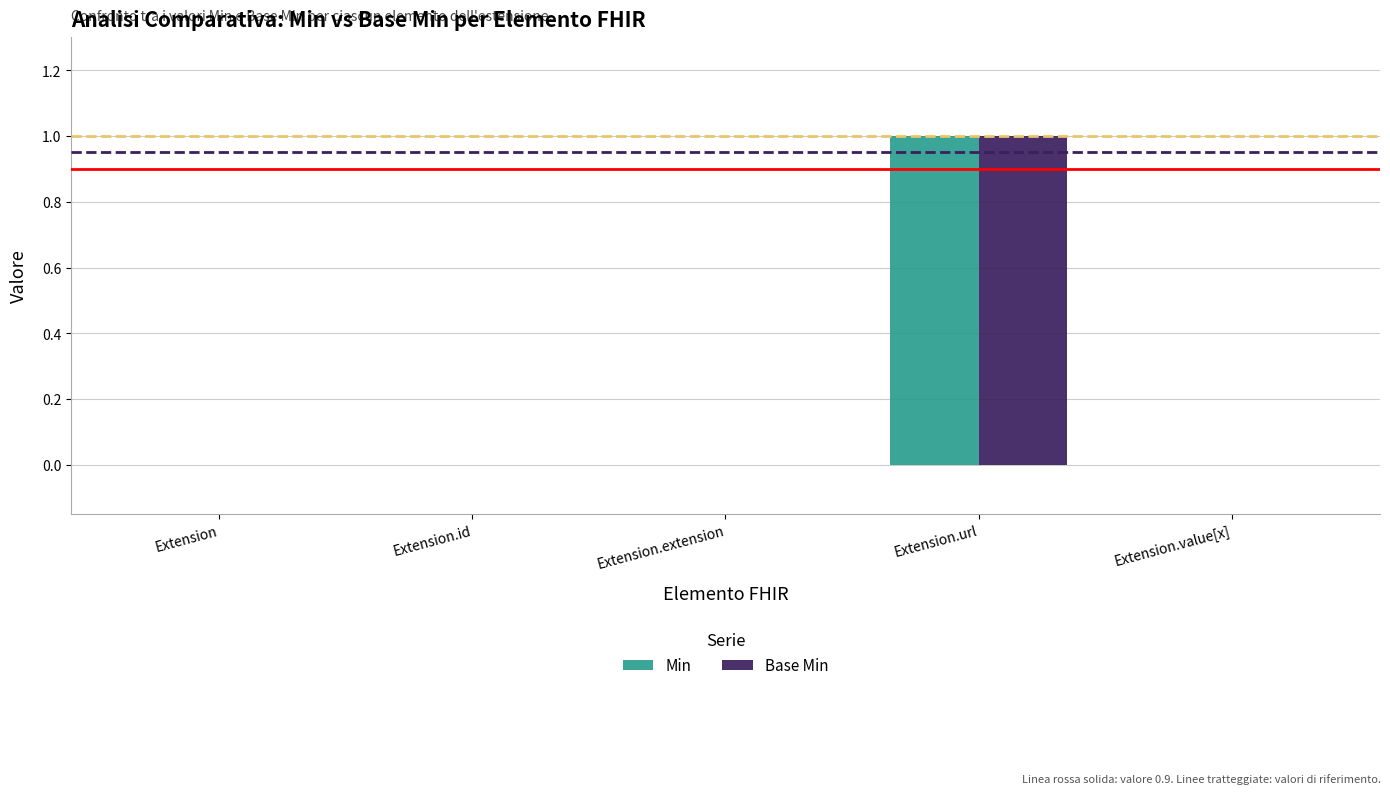

Are the bars grouped side by side (vs. stacked)?

Yes